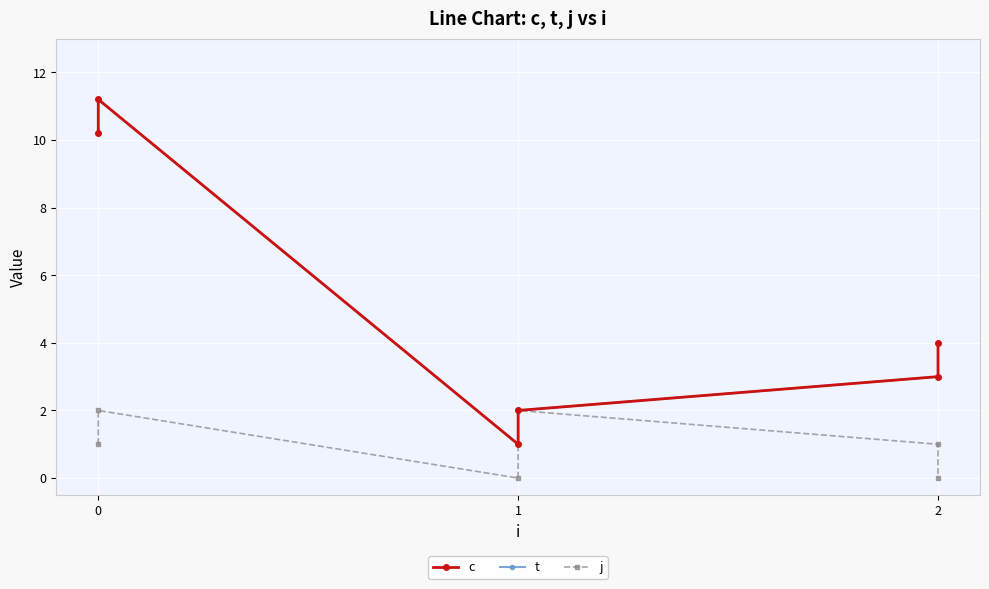

True or false: t and j intersect in this chart.

False